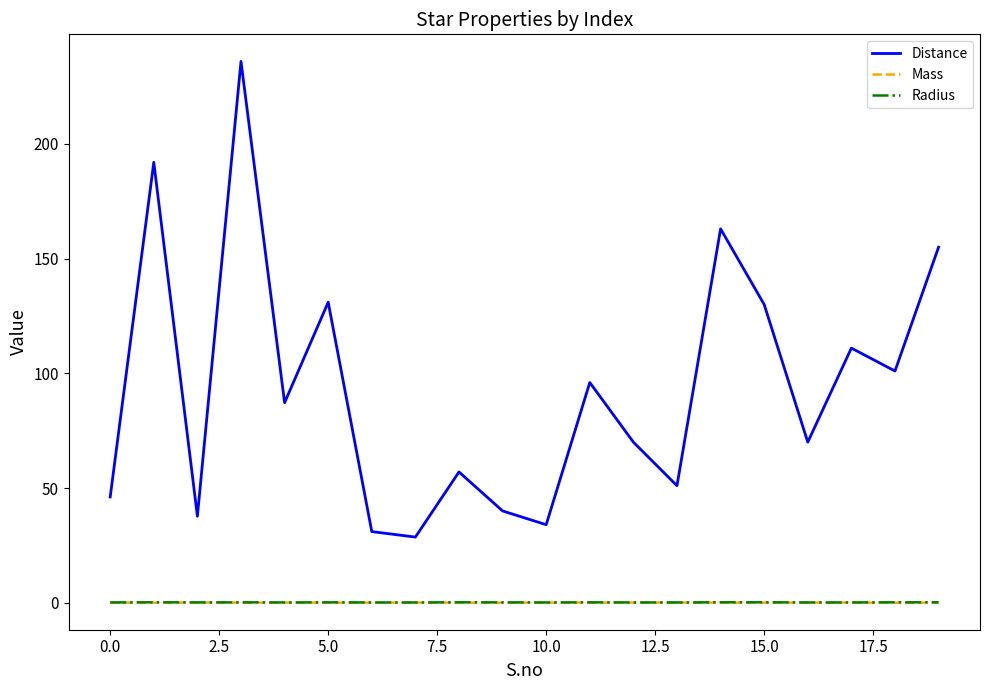

What is the maximum value shown in the chart?

236.0